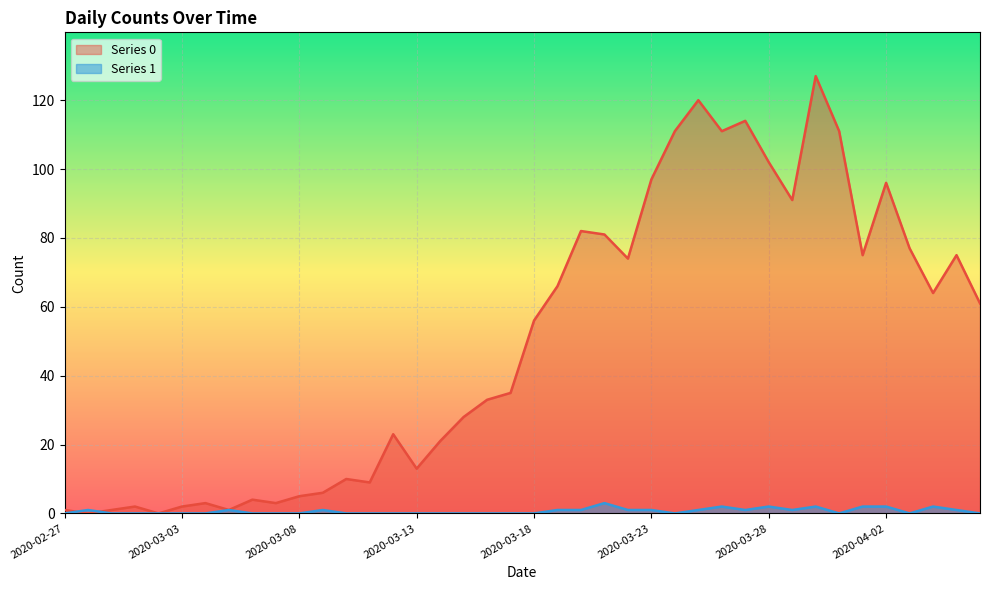

True or false: Series 0 and Series 1 cross at least once.

True